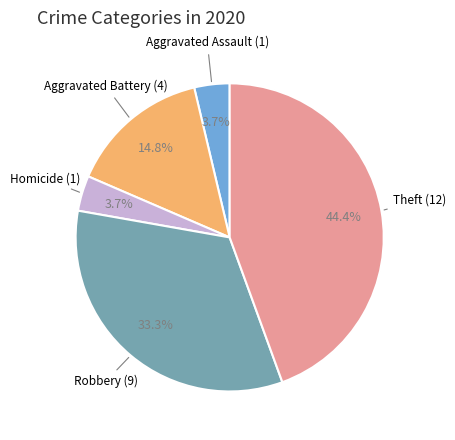

What is the ratio of the value at Homicide to the value at Theft?

0.1